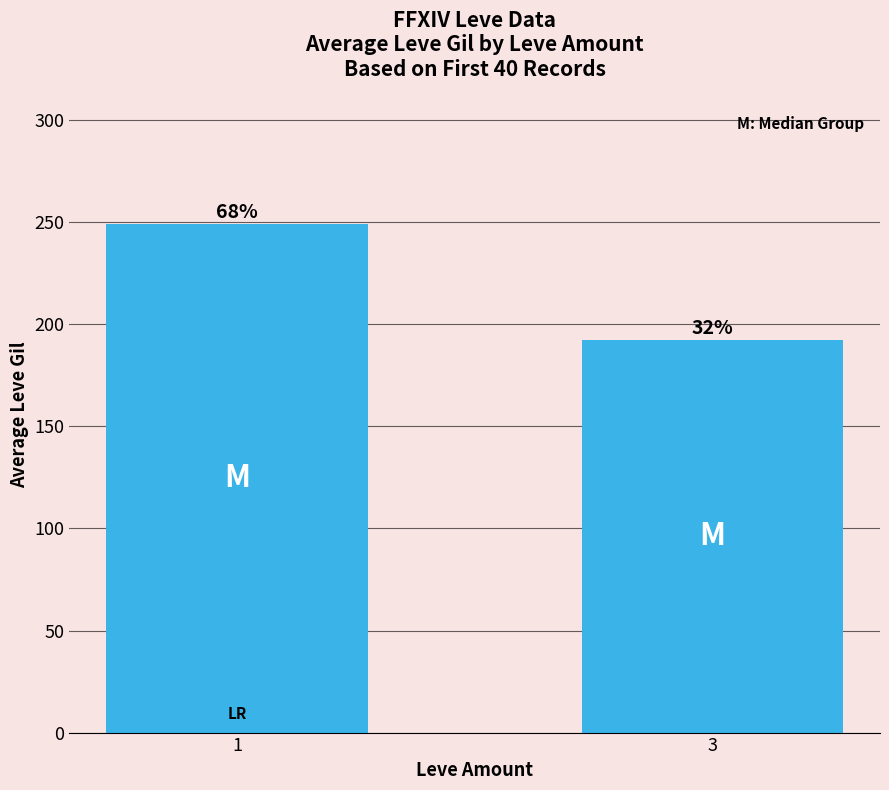

Rank the categories by value from highest to lowest.

1, 3